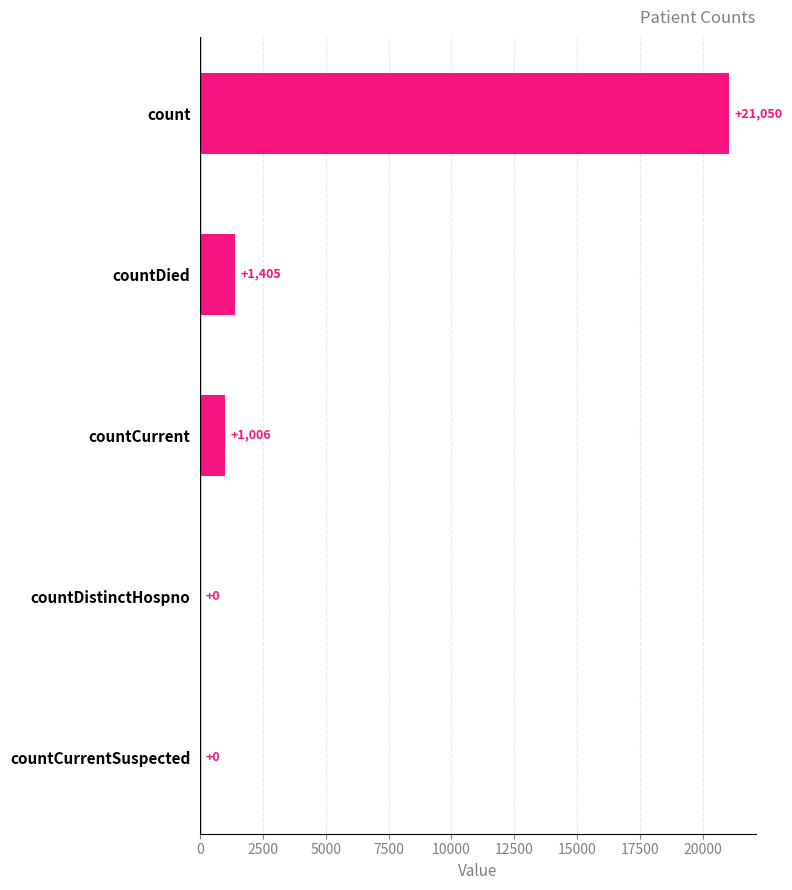

Are the bars horizontal?

Yes